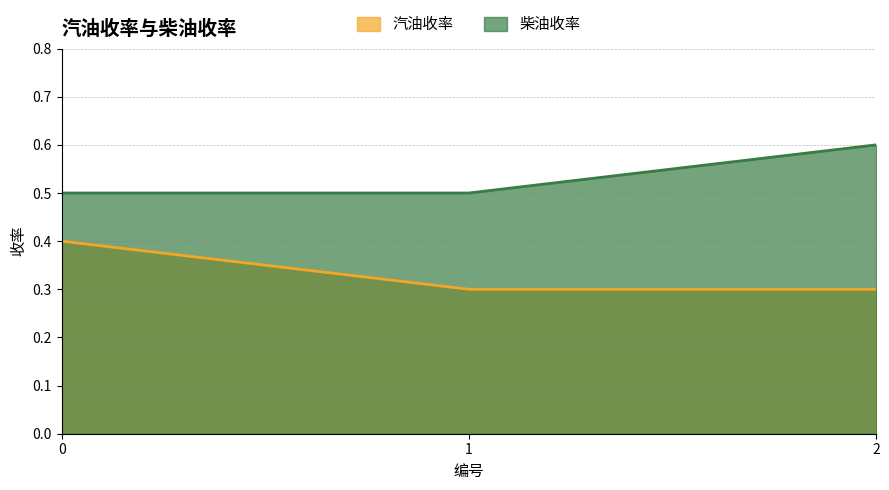

True or false: 柴油收率 has a value of 0.3 at 1.

False